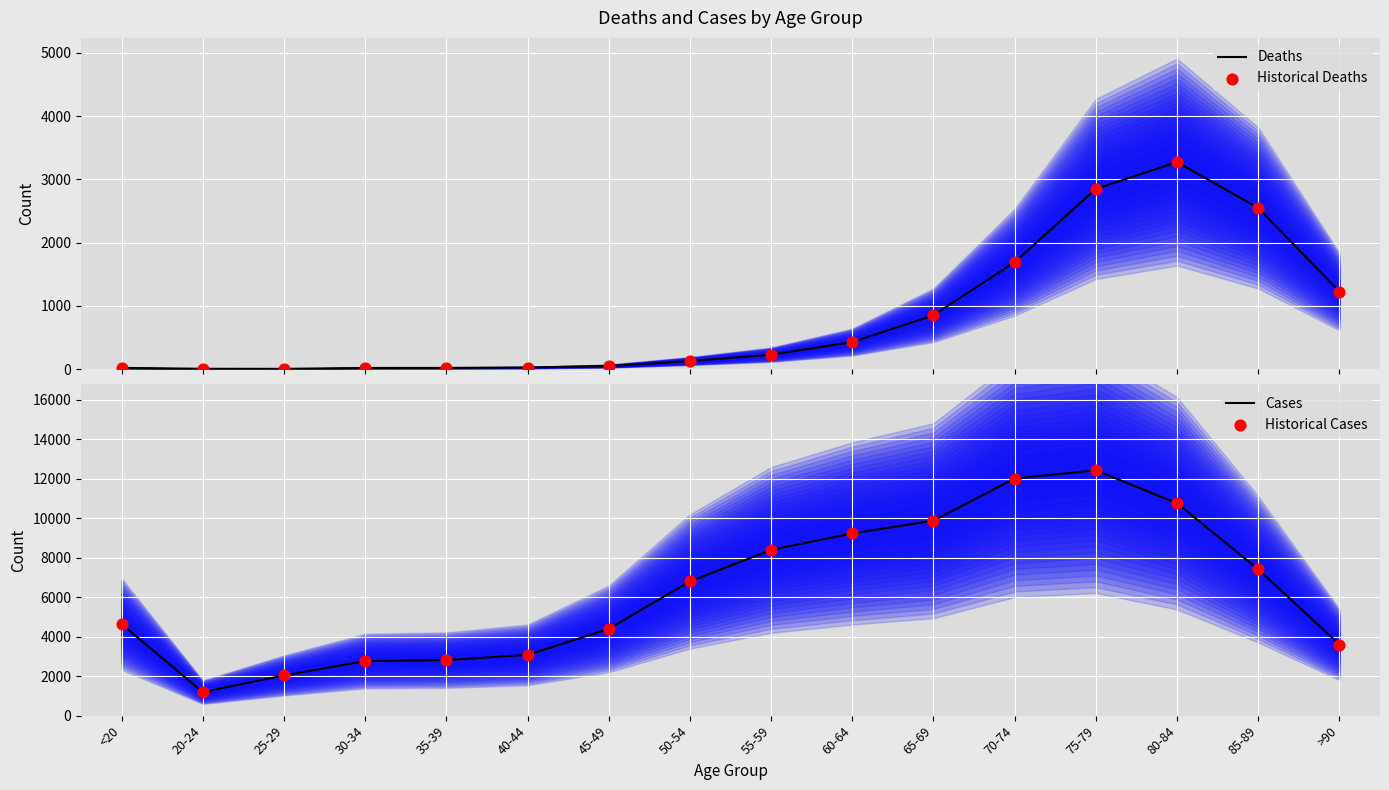

At how many categories does at least one series exceed 8106?

6